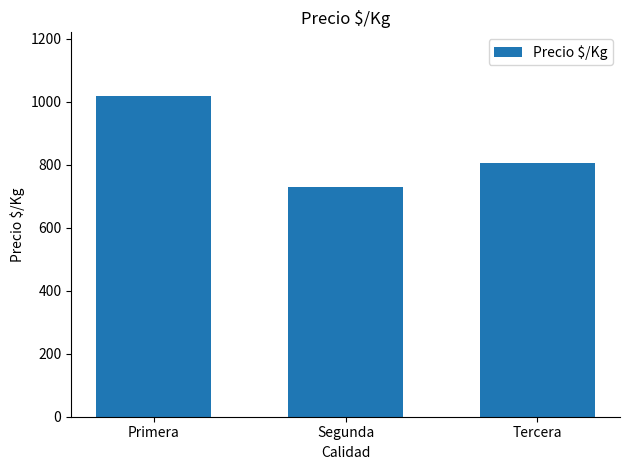

Rank the categories by value from lowest to highest.

Segunda, Tercera, Primera